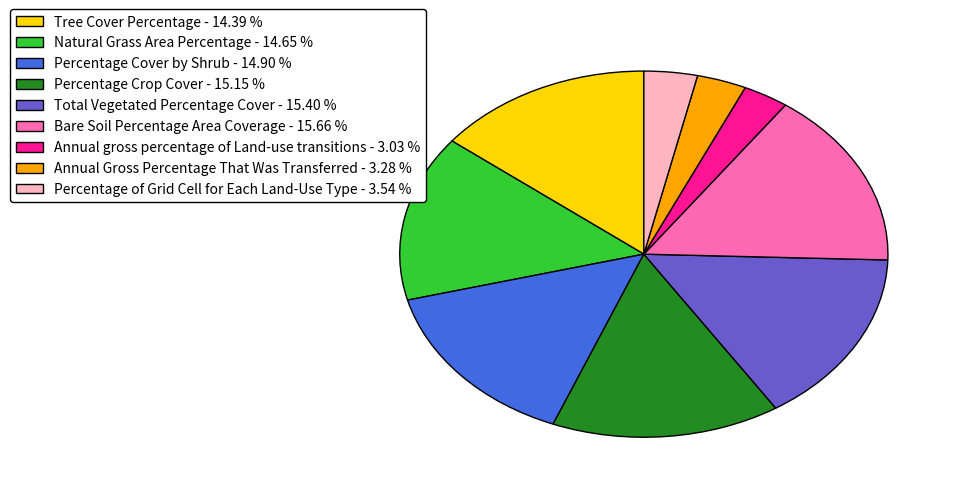

Approximately how many times larger is the value at Percentage Cover by Shrub compared to Tree Cover Percentage?

1.0